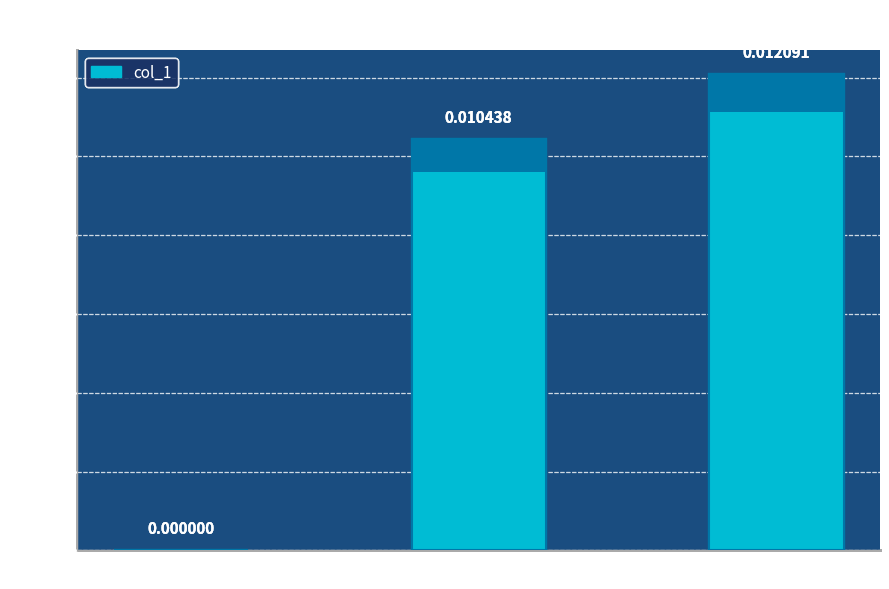

How many values are between 0 and 1?

3